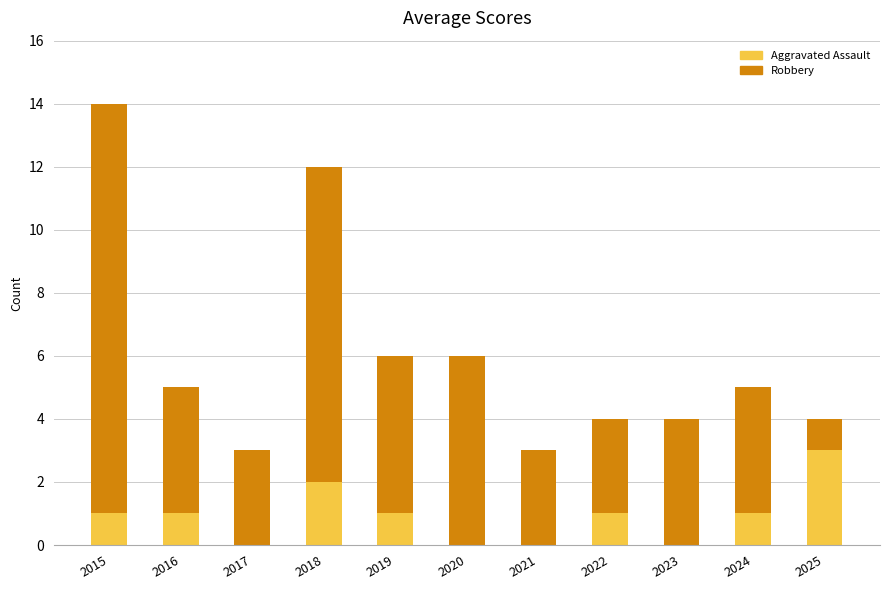

At which label does Aggravated Assault reach its peak?

2025